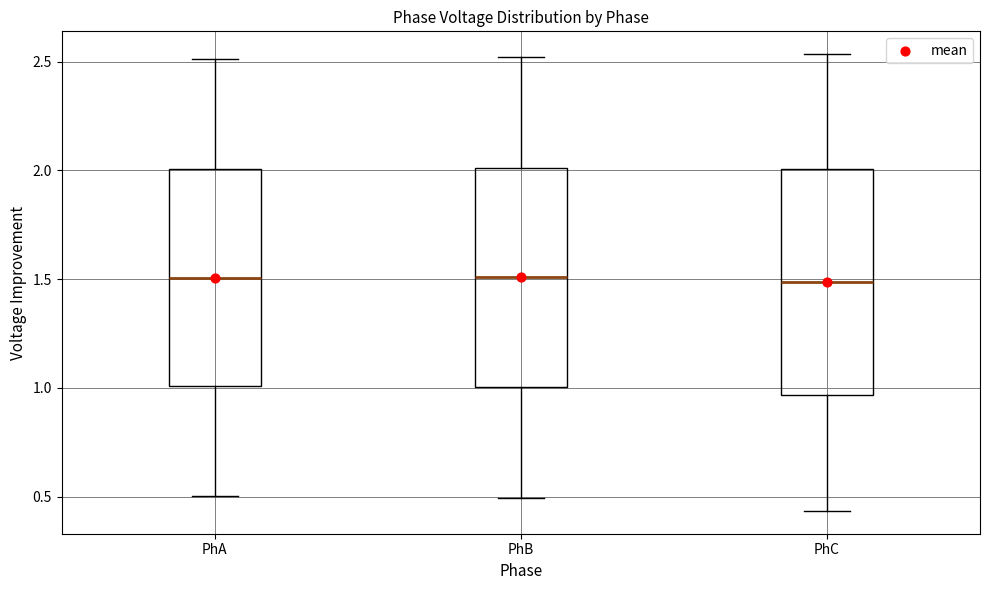

Reading left to right, read every box against the y-axis: the position of its median line, the range the box covers, and the ends of its whiskers. The values are not printed on the chart, so give them approximately, as read against the axis.

PhA: median 1.50, box 1.00 to 2.00, whiskers 0.50 to 2.50
PhB: median 1.50, box 1.00 to 2.00, whiskers 0.50 to 2.50
PhC: median 1.50, box 0.95 to 2.00, whiskers 0.45 to 2.55